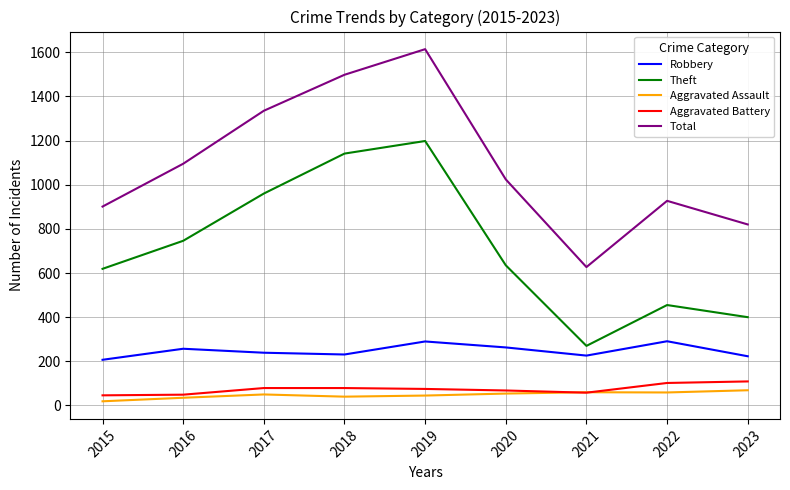

Where is Total nearest to the value 1120?

2016